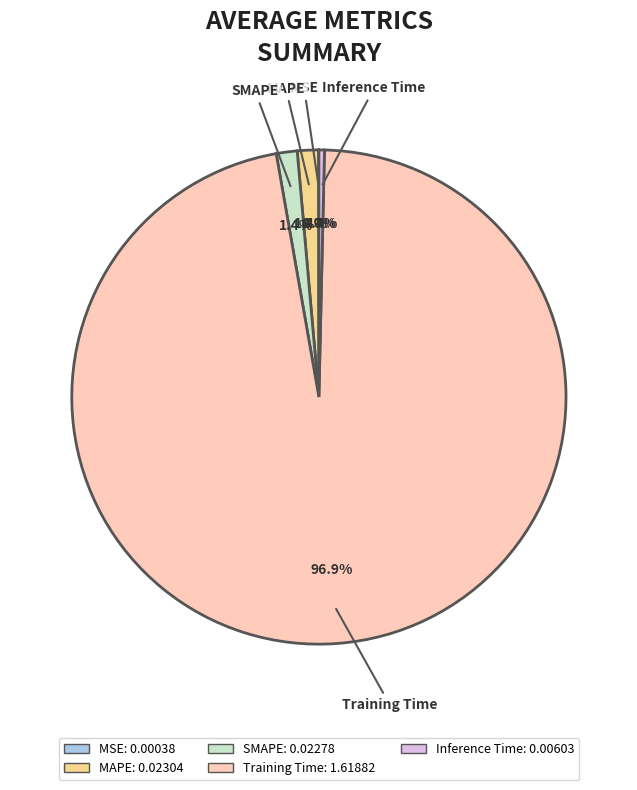

Do SMAPE and Training Time together represent more than half of the pie?

Yes